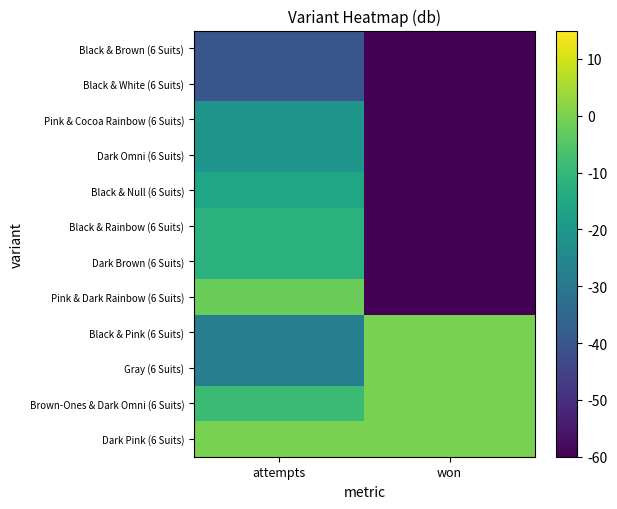

What is the spread (max minus min) of values at attempts?

40.0